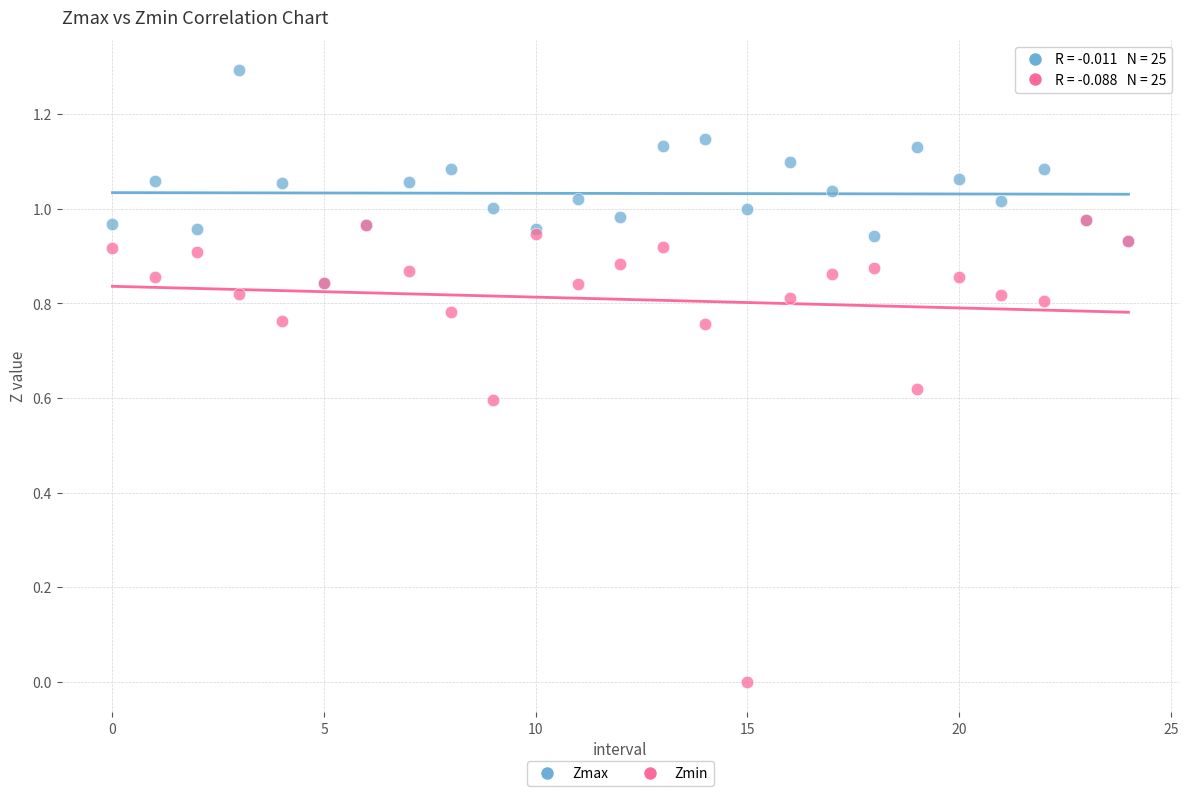

What are all the series names shown in the legend?

Zmax, Zmin